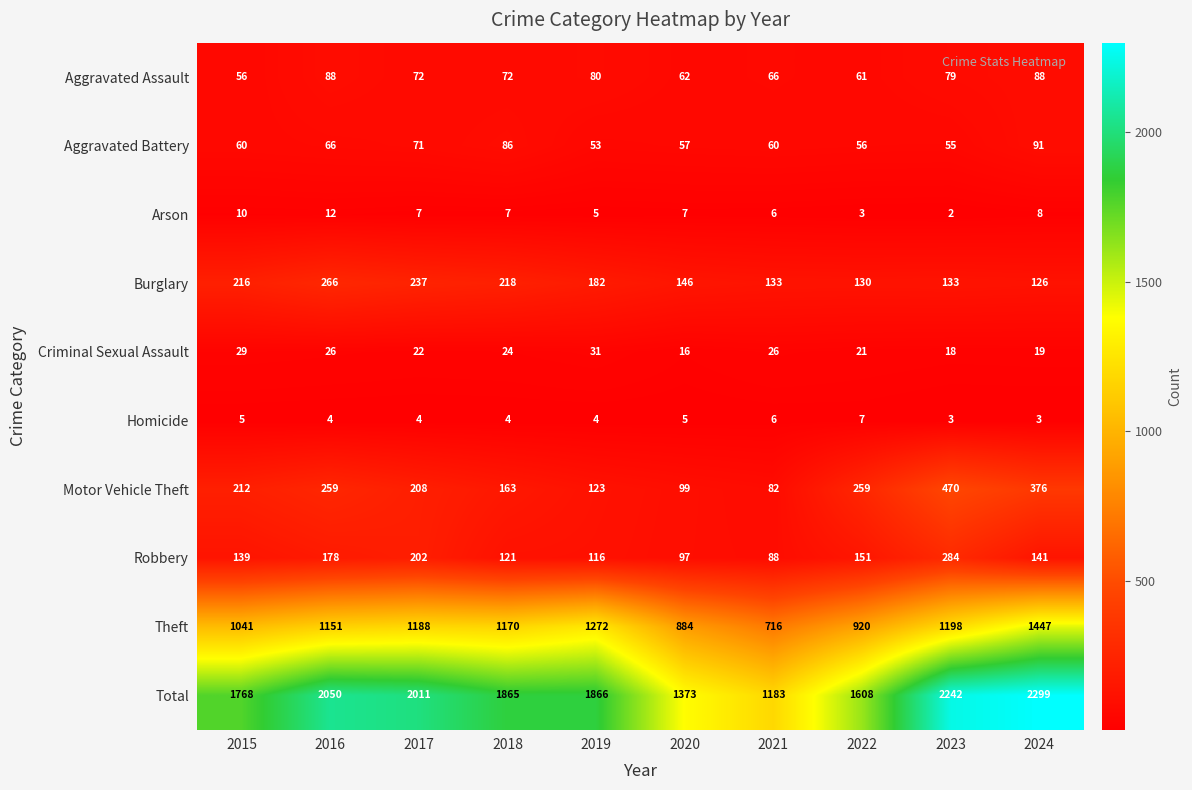

At how many categories does at least one series exceed 2056?

2